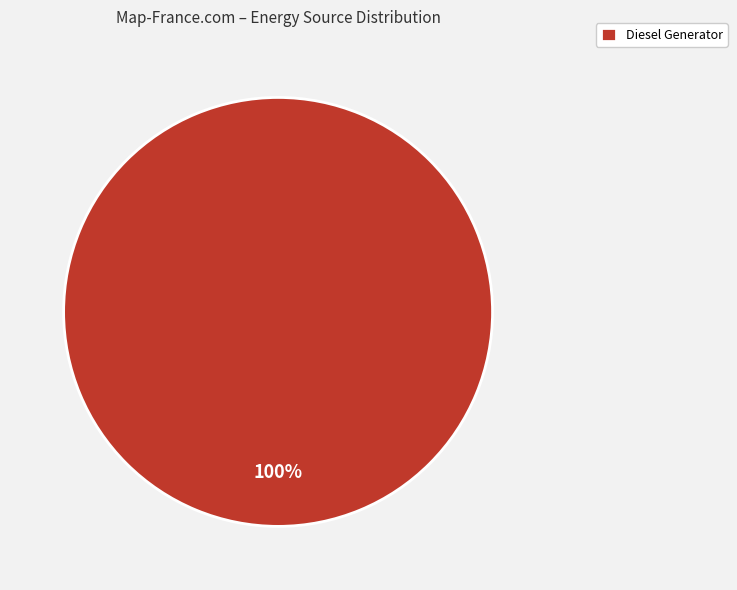

To the nearest percent, what percentage of the pie is Diesel Generator?

100%